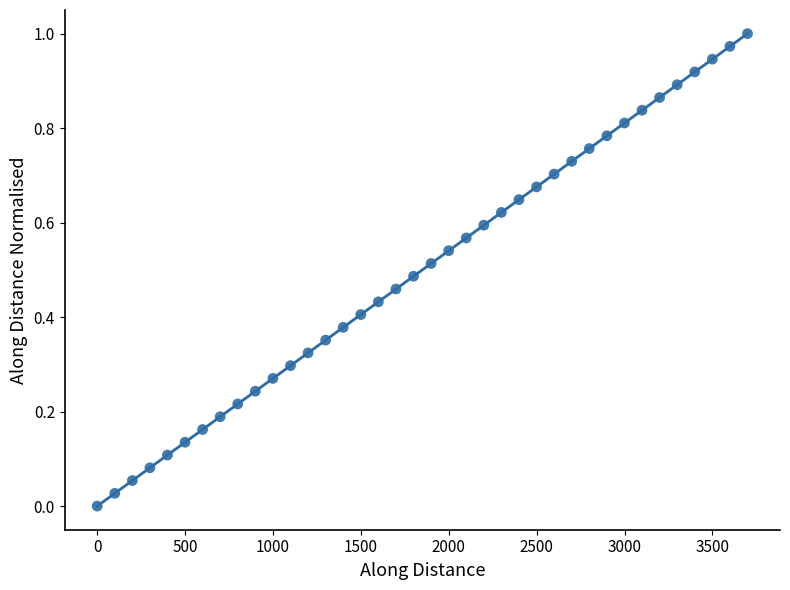

What is the range of X values (max minus min)?

3699.1